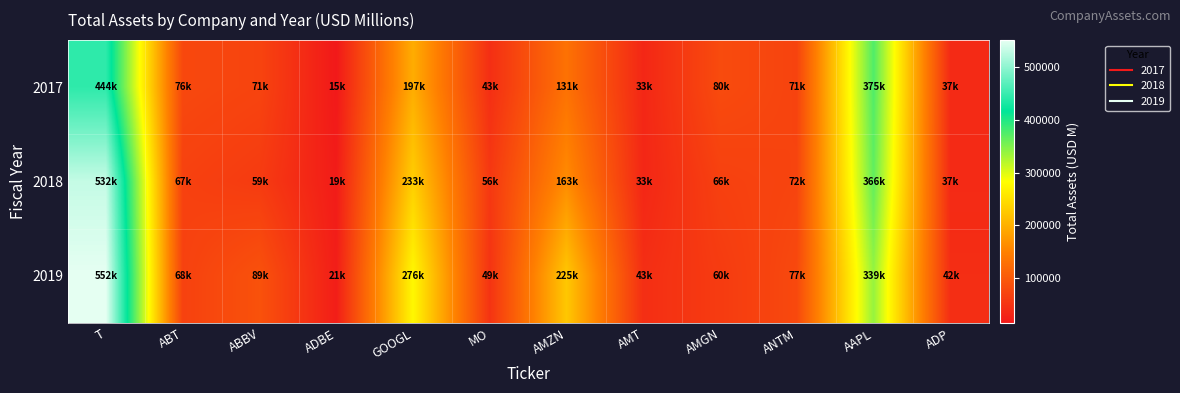

Which series has the largest total across all categories?

2019